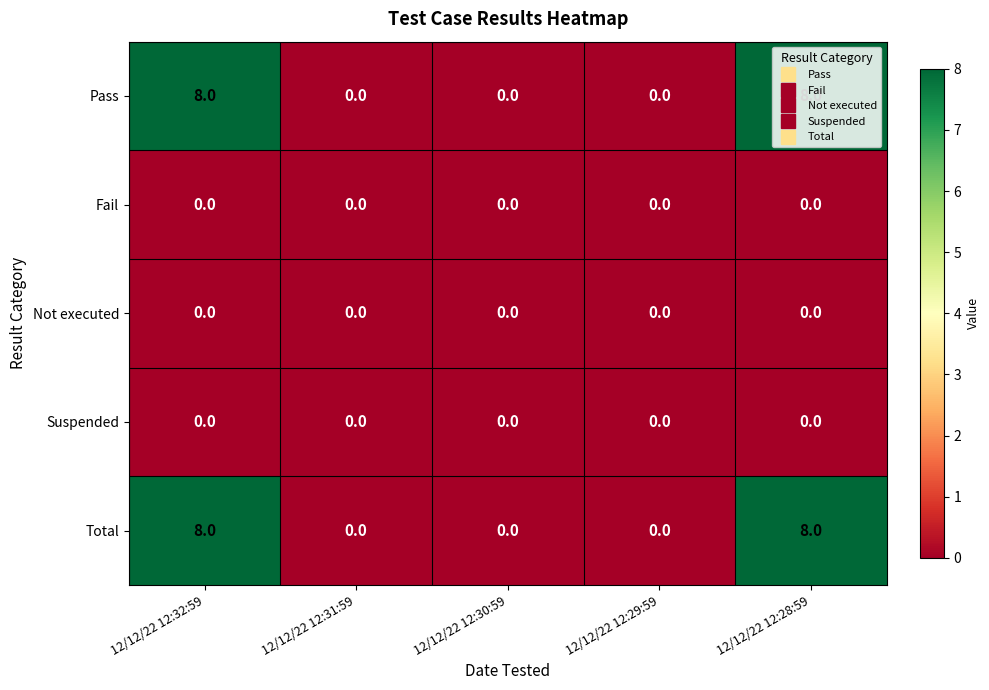

The Not executed series shows 0 at 12/12/22 12:30:59. True or false?

True